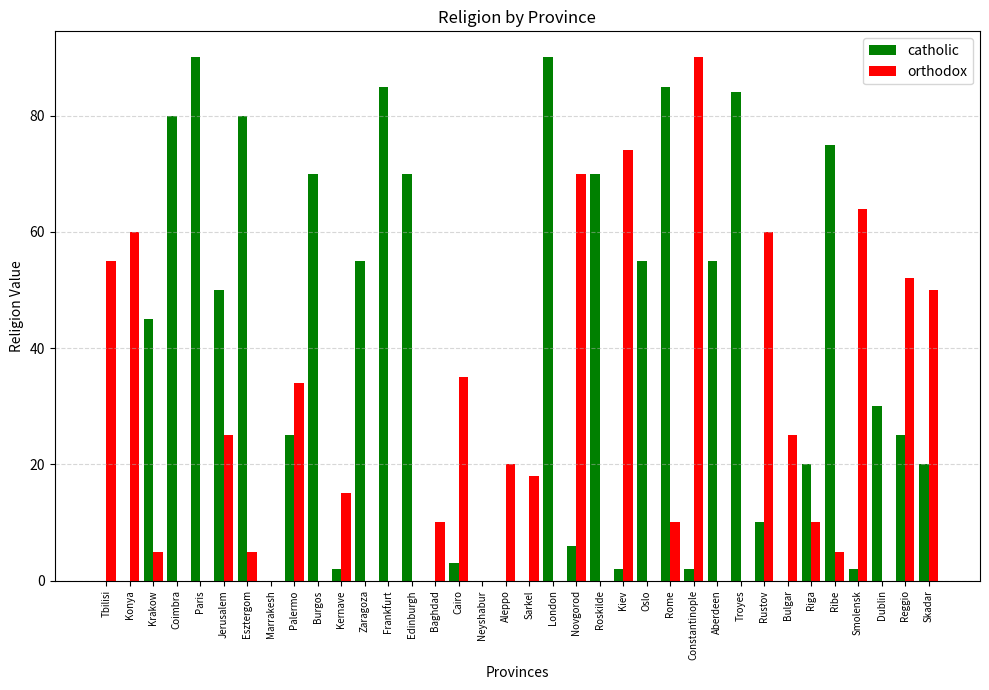

Reading left to right, extract all data points from this chart.

catholic: 0	0	45	80	90	50	80	0	25	70	2	55	85	70	0	3	0	0	0	90	6	70	2	55	85	2	55	84	10	0	20	75	2	30	25	20
orthodox: 55	60	5	0	0	25	5	0	34	0	15	0	0	0	10	35	0	20	18	0	70	0	74	0	10	90	0	0	60	25	10	5	64	0	52	50